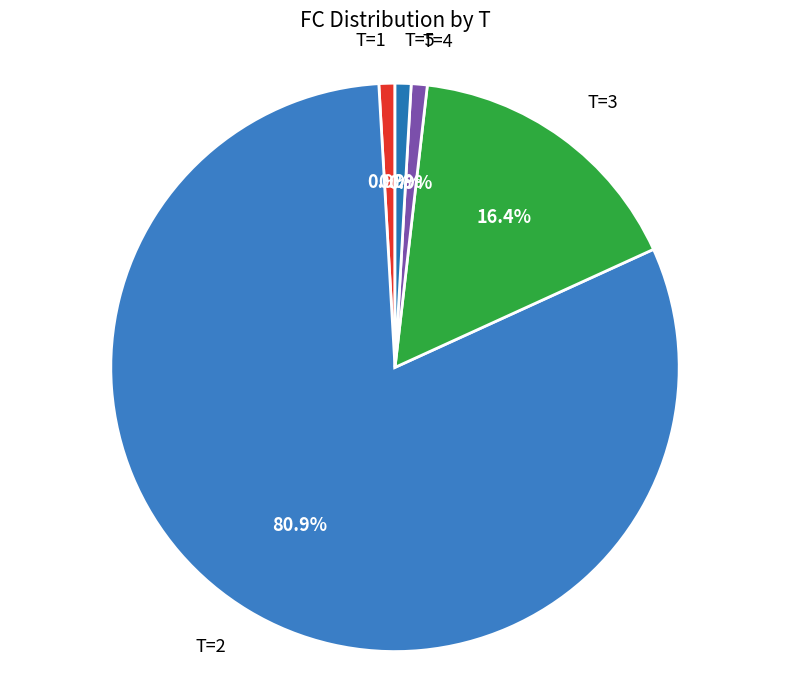

What is the largest slice in the pie chart?

T=2